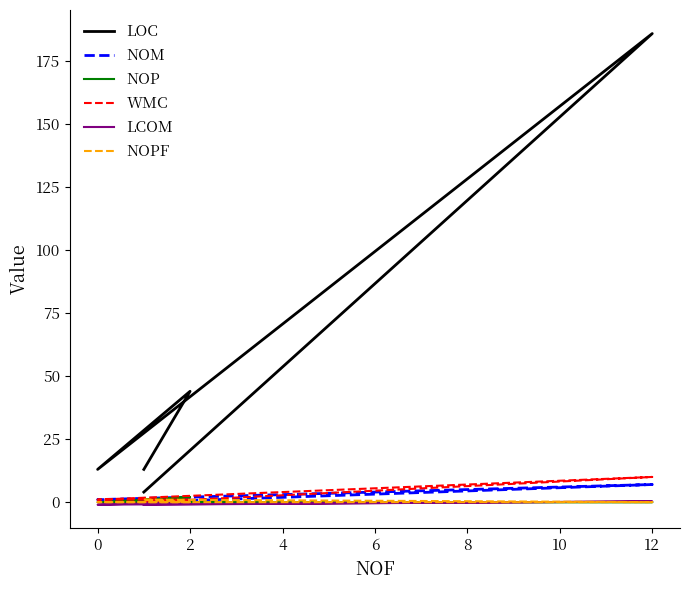

True or false: NOPF has a value of 0.5 at 2.

False